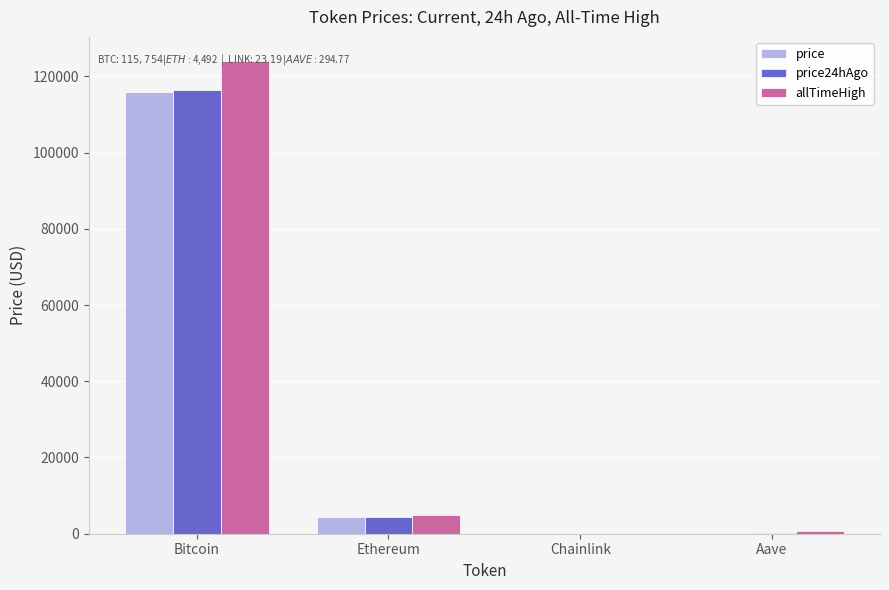

Is the value of price24hAgo at Aave greater than the value of price at Ethereum?

No